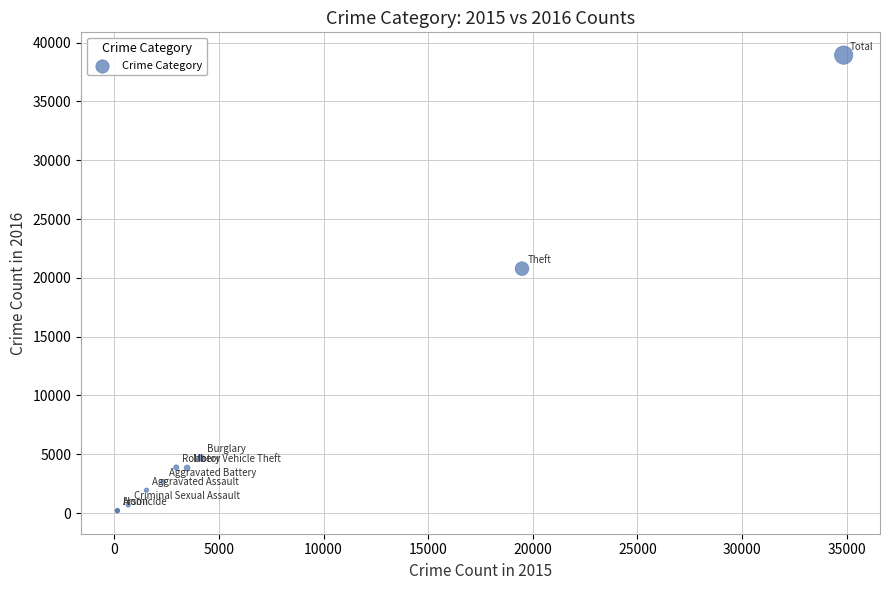

What Y value in the scatter plot is closest to 19559?

20782